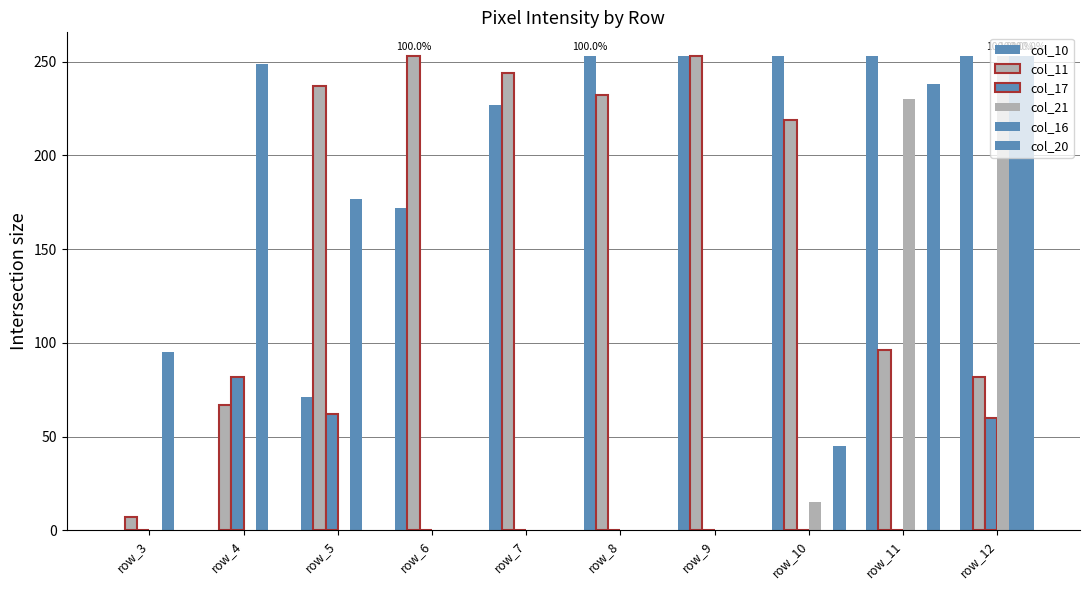

Which series has the largest total across all categories?

col_10